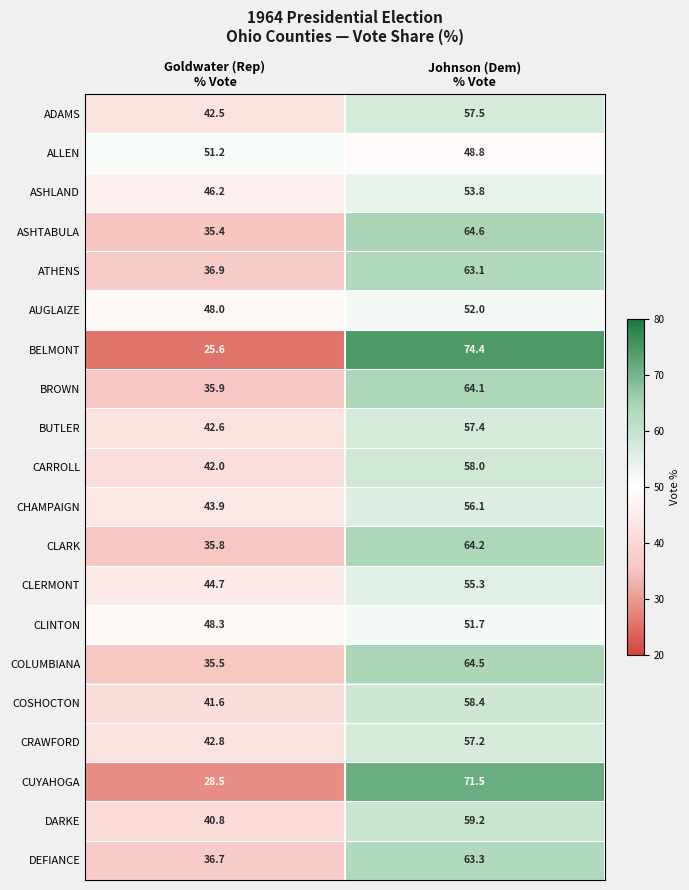

What is the total value across all series at Johnson (Dem)
% Vote?

1195.1